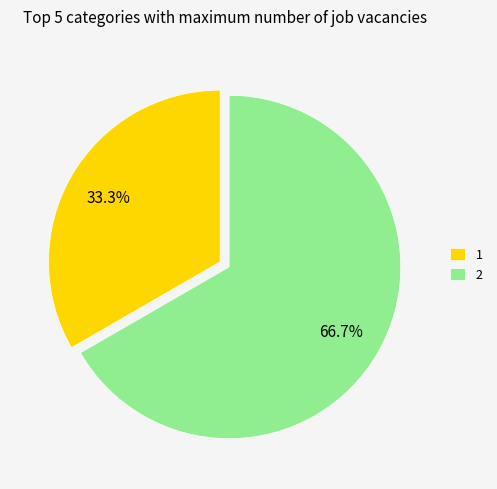

What is the majority slice?

2